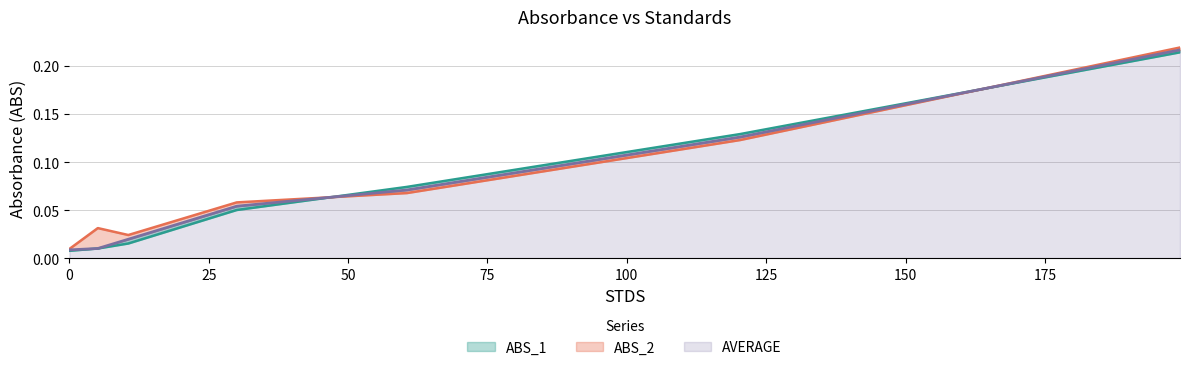

What is the sum of the ABS_2 values at 30.0164 and 0.0?

0.1